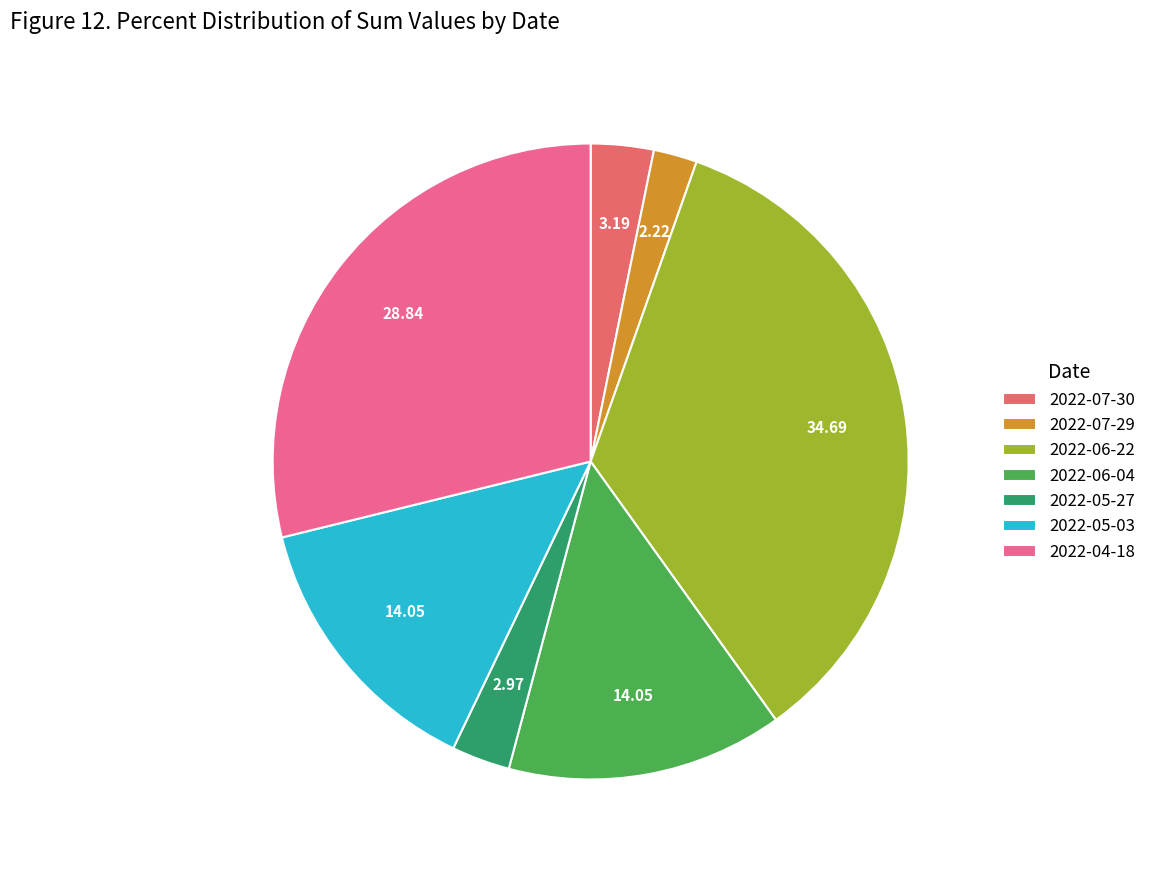

How many segments does this pie chart have?

7